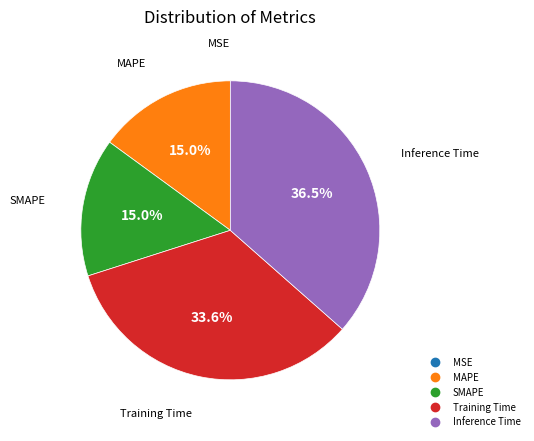

Does any single category account for the majority?

No